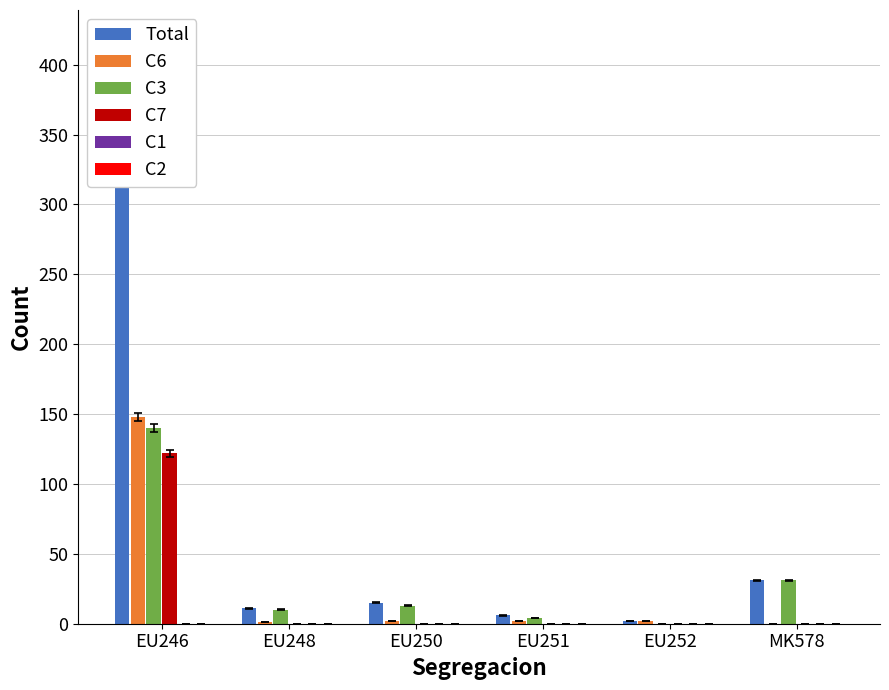

At which category is the sum across all series the highest?

EU246